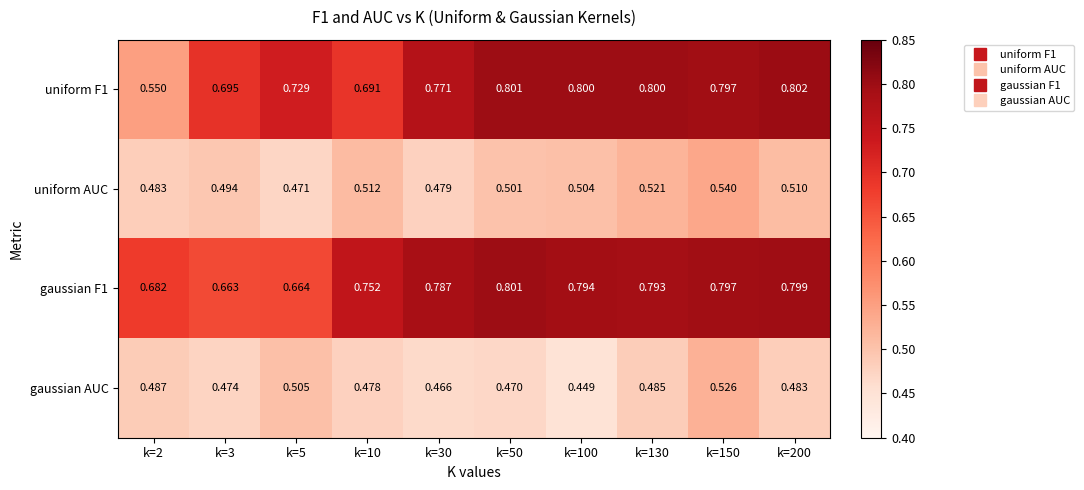

What is the spread (max minus min) of values at k=200?

0.3